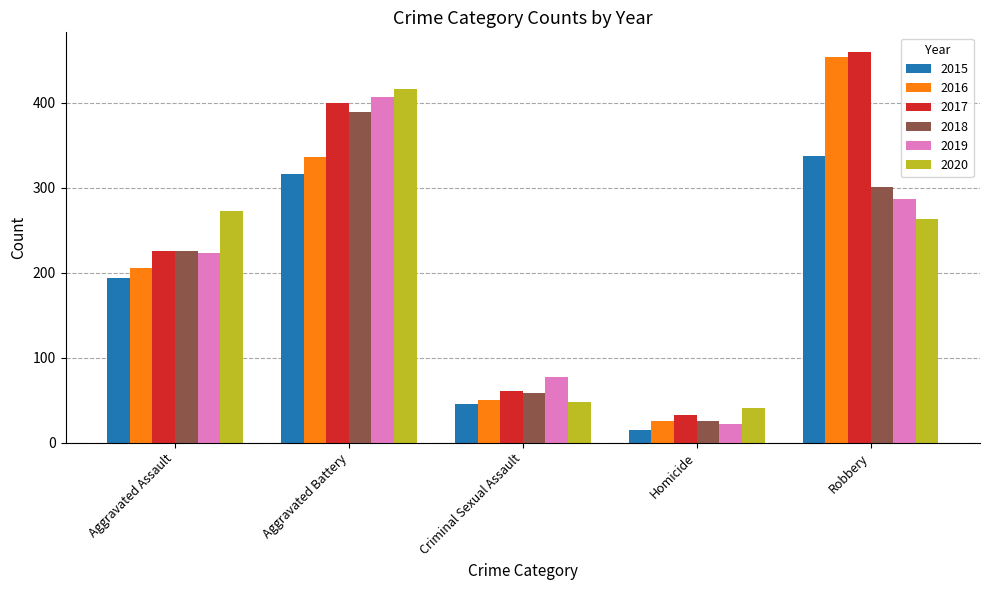

What is the difference between the second highest and second lowest values in the 2016 series?

286